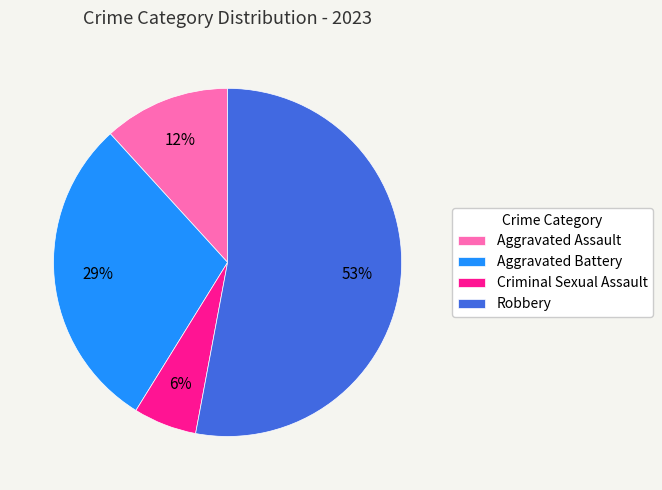

What is the largest slice in the pie chart?

Robbery